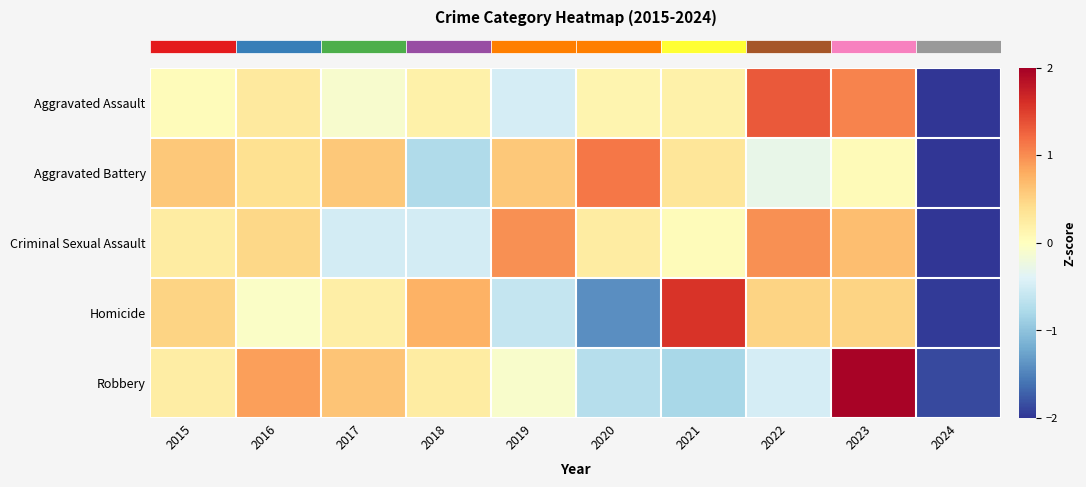

Reading left to right, what are all the values shown in this chart?

row_0: 0.0	0.3	-0.1	0.2	-0.5	0.1	0.2	1.3	1.1	-2.6
row_1: 0.6	0.4	0.6	-0.8	0.6	1.1	0.3	-0.3	0.1	-2.6
row_2: 0.2	0.5	-0.5	-0.5	1.0	0.2	0.0	1.0	0.7	-2.6
row_3: 0.5	-0.1	0.2	0.8	-0.6	-1.4	1.6	0.5	0.5	-2.0
row_4: 0.2	0.9	0.6	0.2	-0.1	-0.7	-0.8	-0.5	2.0	-1.9